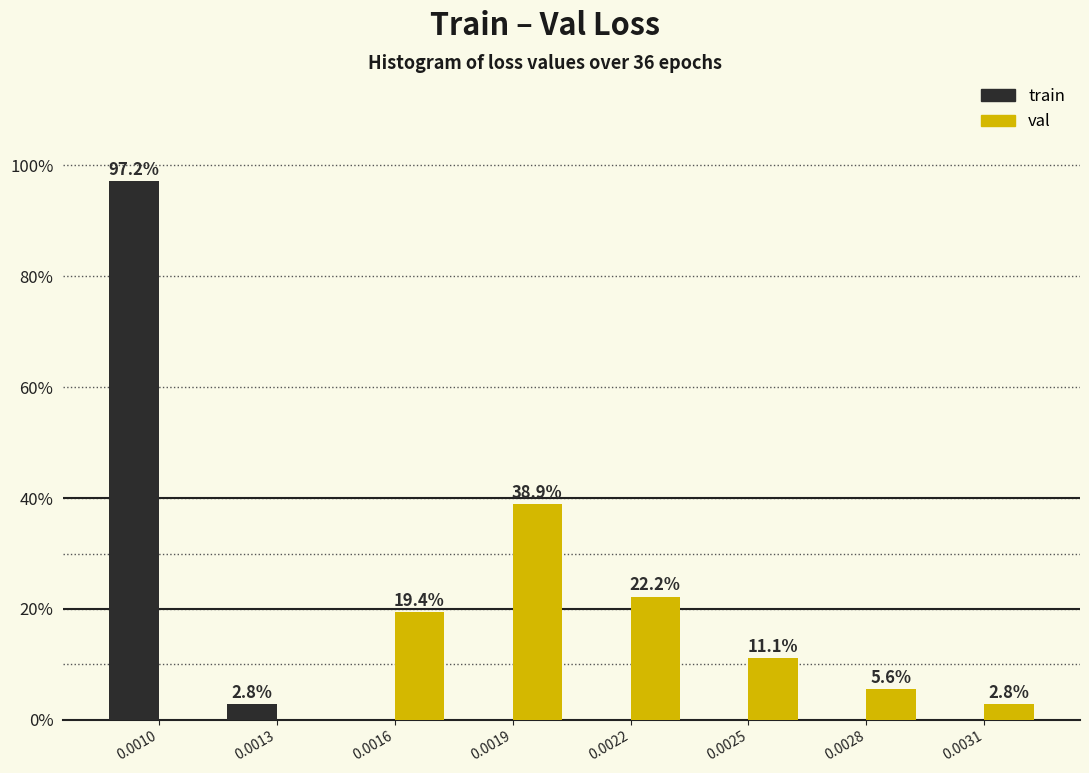

Reading left to right, list all the values displayed in this chart.

train: 0.0010=97.2	0.0013=2.8	0.0016=0.0	0.0019=0.0	0.0022=0.0	0.0025=0.0	0.0028=0.0	0.0031=0.0
val: 0.0010=0.0	0.0013=0.0	0.0016=19.4	0.0019=38.9	0.0022=22.2	0.0025=11.1	0.0028=5.6	0.0031=2.8